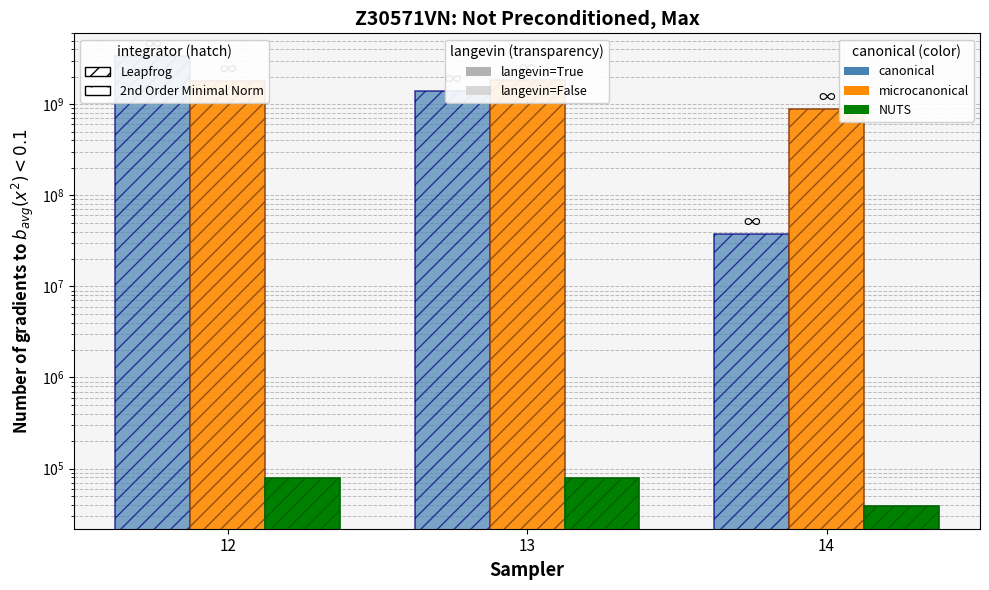

What value does the col_7 (NUTS) series have at 12?

77719